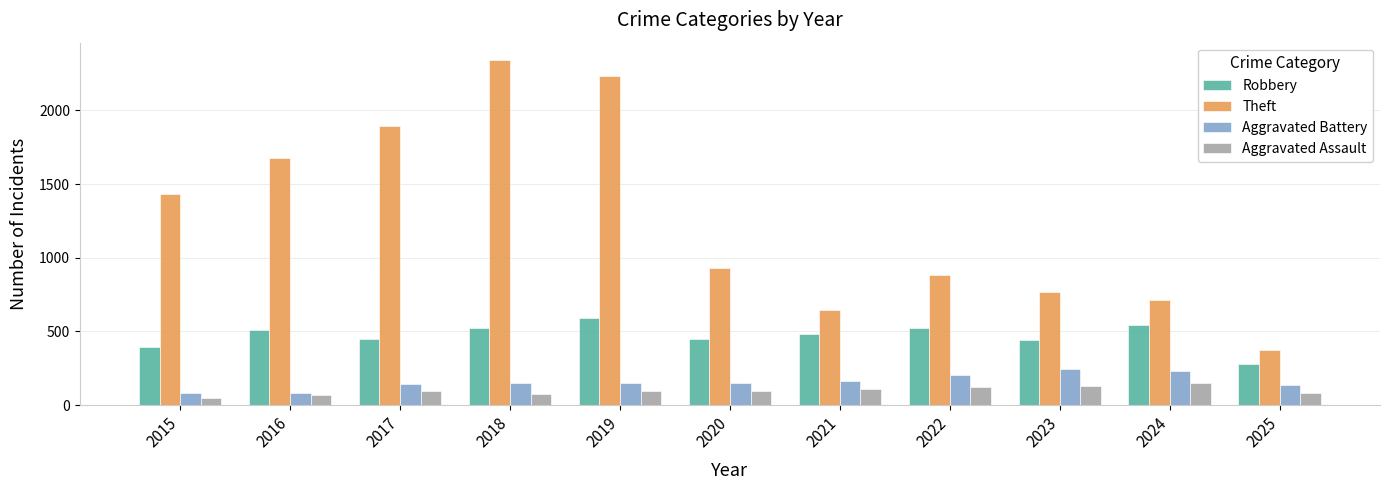

At how many categories does at least one series exceed 1821?

3